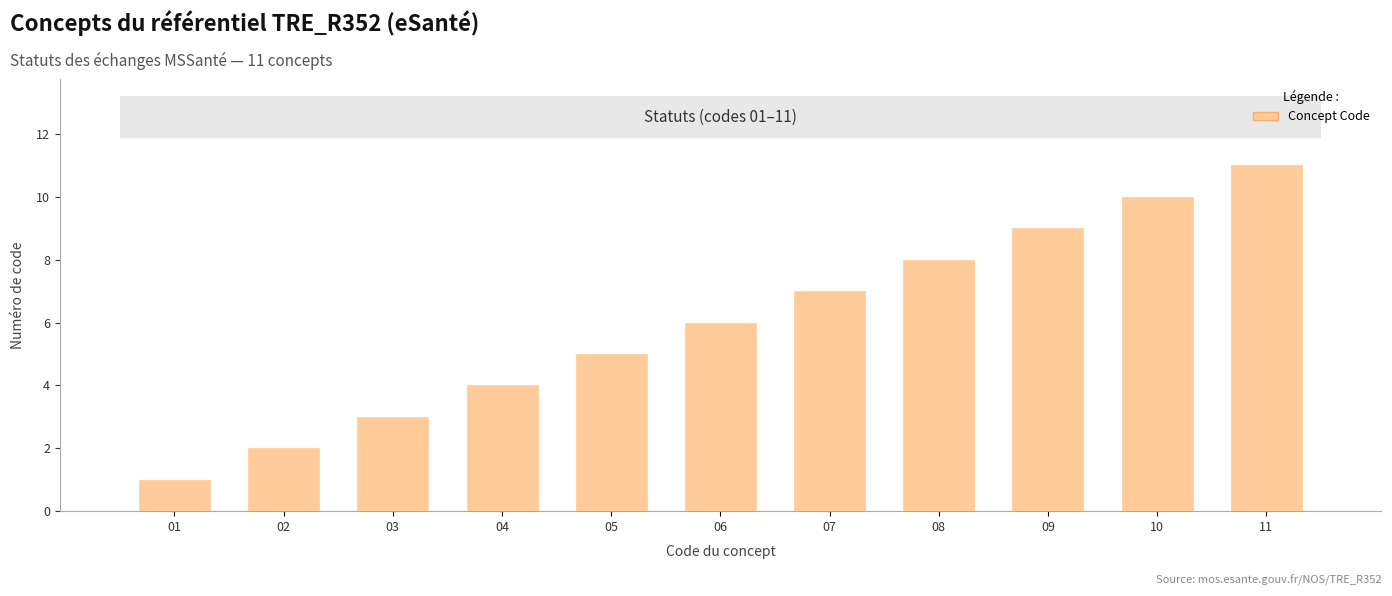

Rank the categories by value from highest to lowest.

11, 10, 09, 08, 07, 06, 05, 04, 03, 02, 01